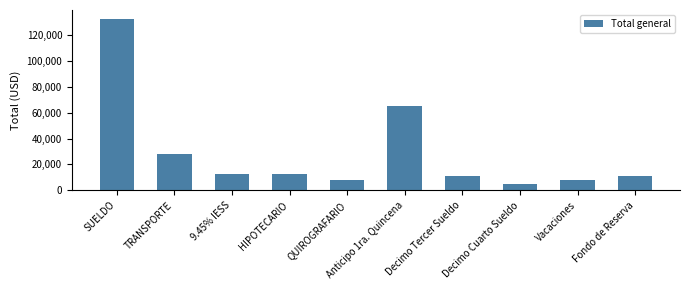

What is the change in value from HIPOTECARIO to QUIROGRAFARIO?

-4424.1